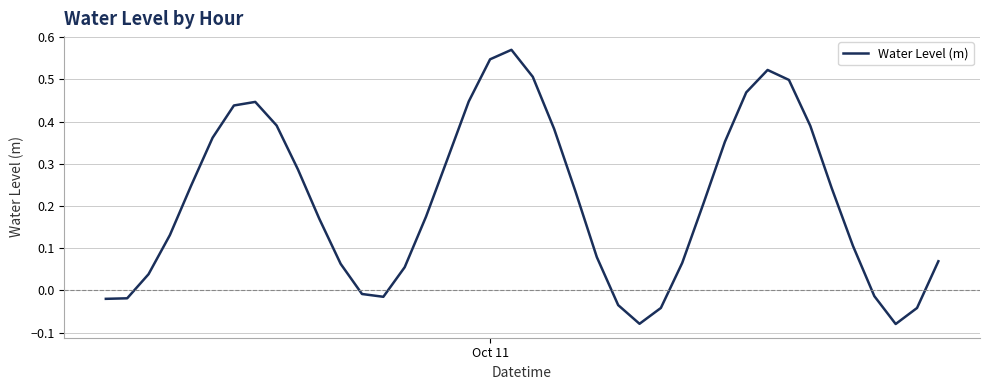

How many lines are shown in the chart?

1